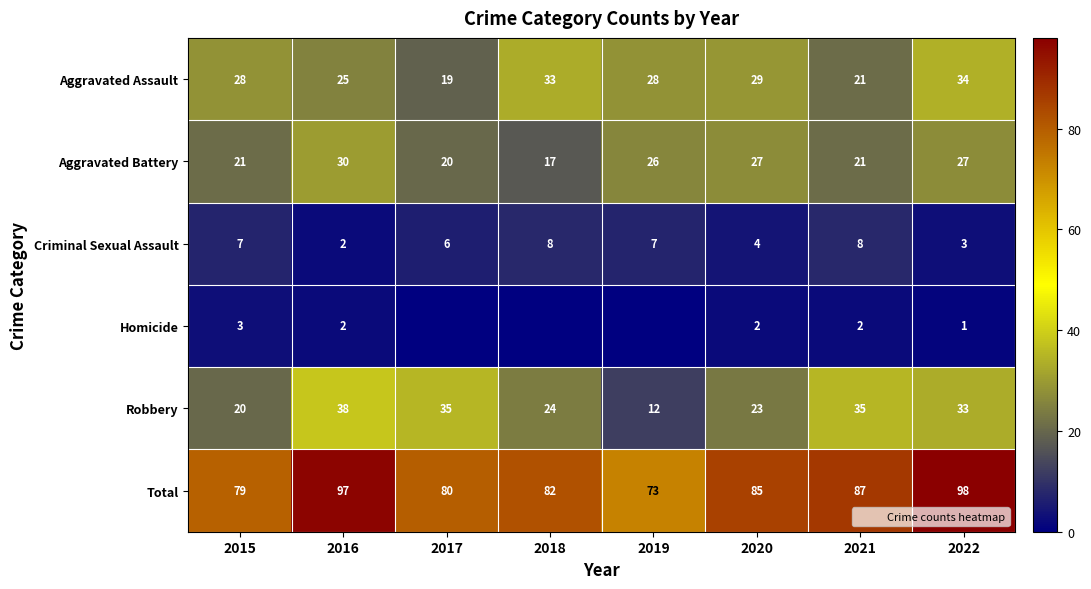

Between 2020 and 2016, which is larger?

2020